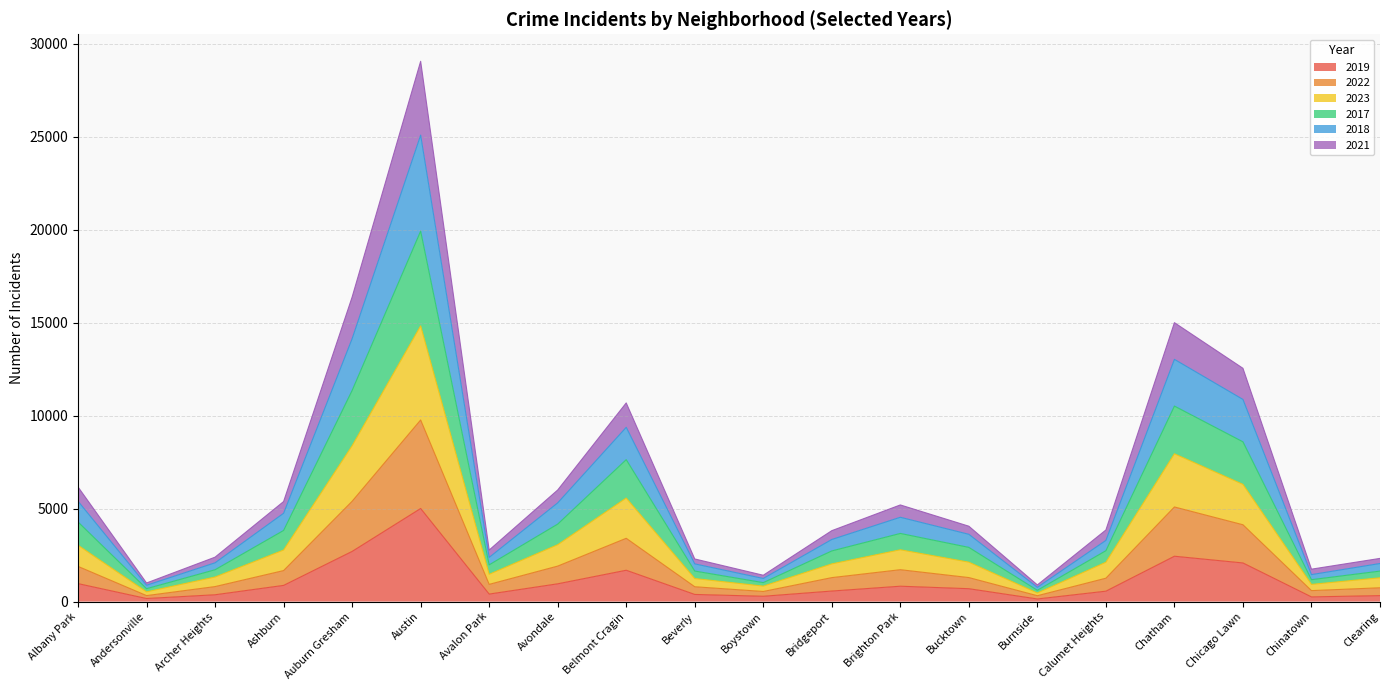

How many values in the 2019 series exceed 694?

9